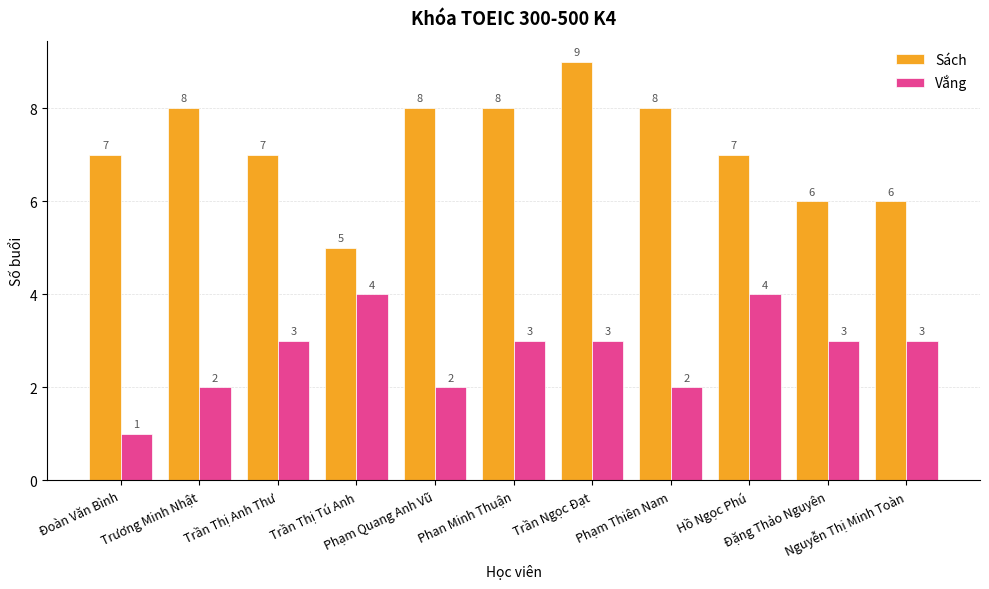

Does the chart contain any negative values?

No